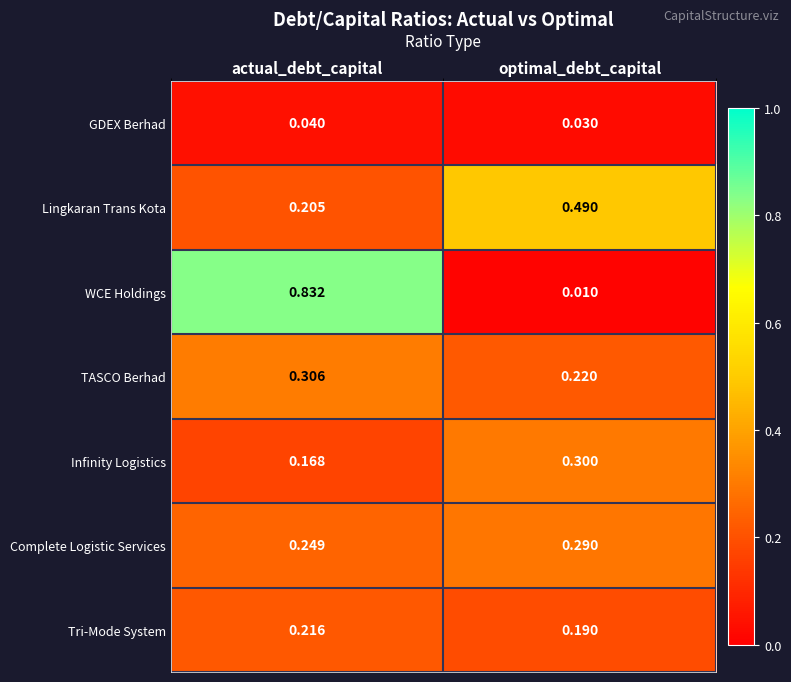

Which series has the largest range (max minus min)?

WCE Holdings